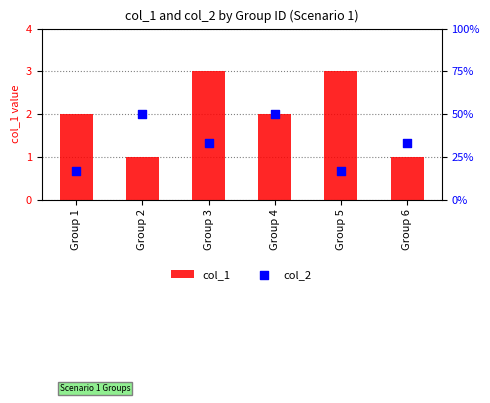

Which series contains the highest Y value?

col_2